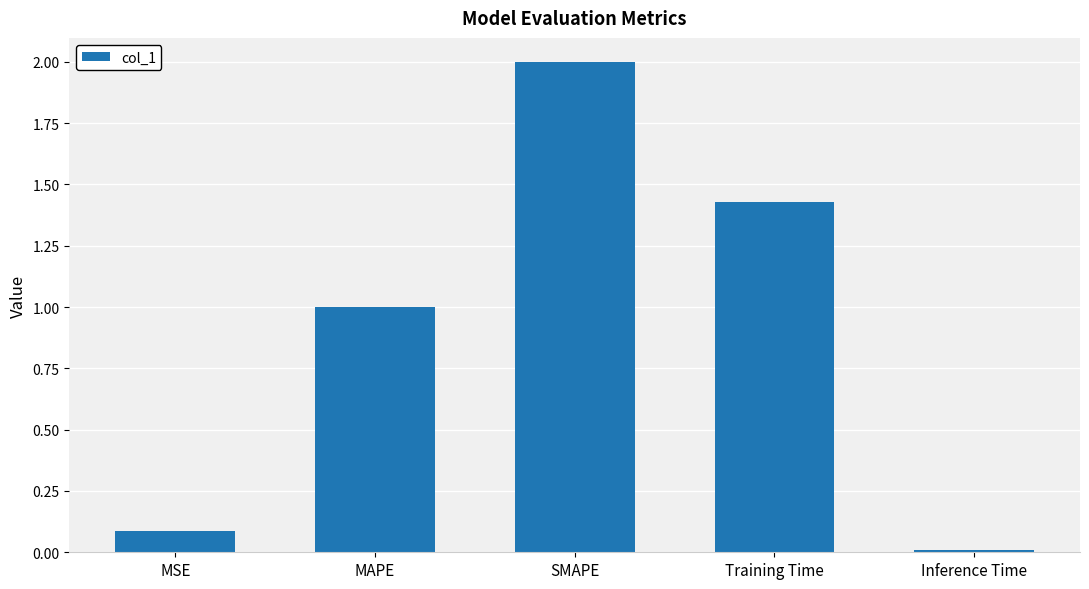

Are the bars grouped side by side (vs. stacked)?

No